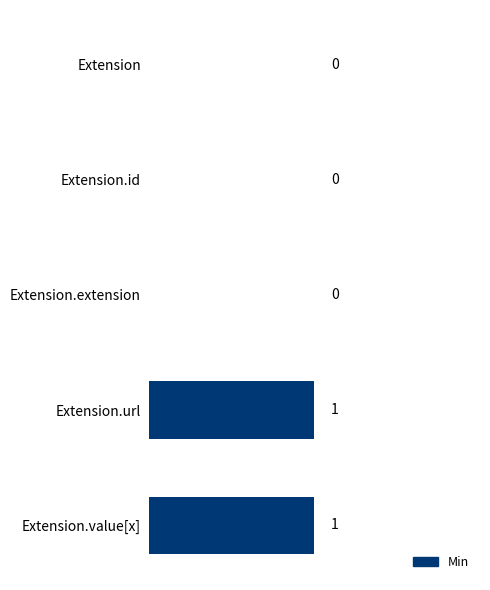

Reading bottom to top, extract all data points from this chart.

Extension.value[x]=1	Extension.url=1	Extension.extension=0	Extension.id=0	Extension=0